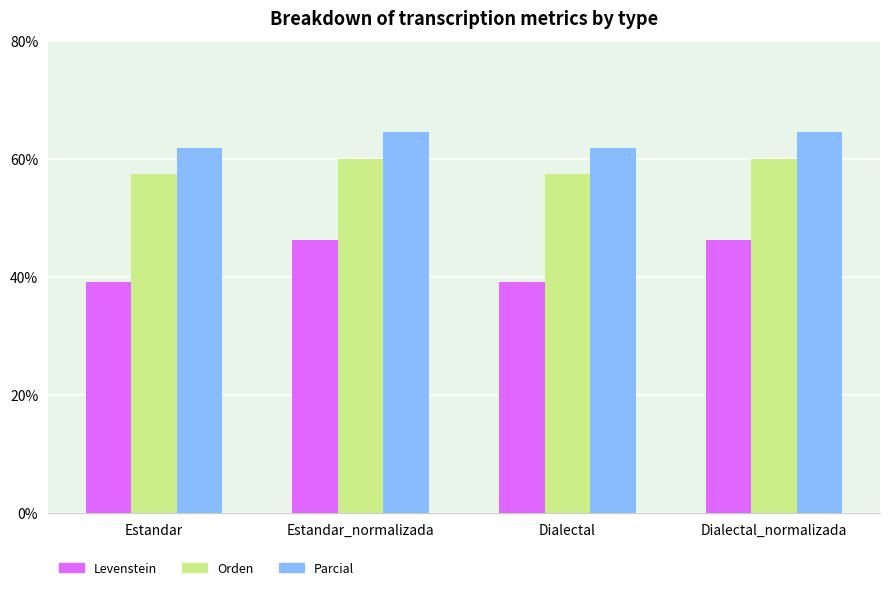

Is the value of Parcial at Dialectal_normalizada greater than the value of Levenstein at Dialectal?

Yes